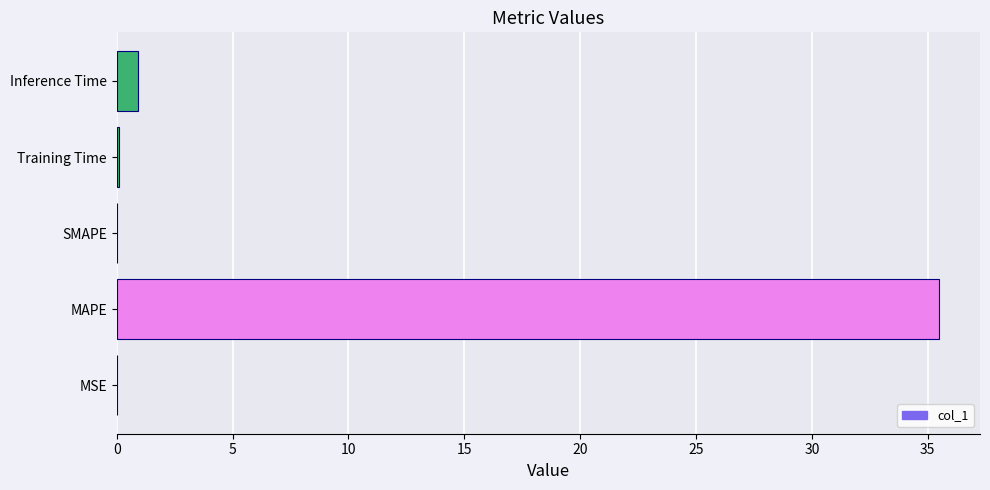

At which label is the value closest to 17?

Inference Time